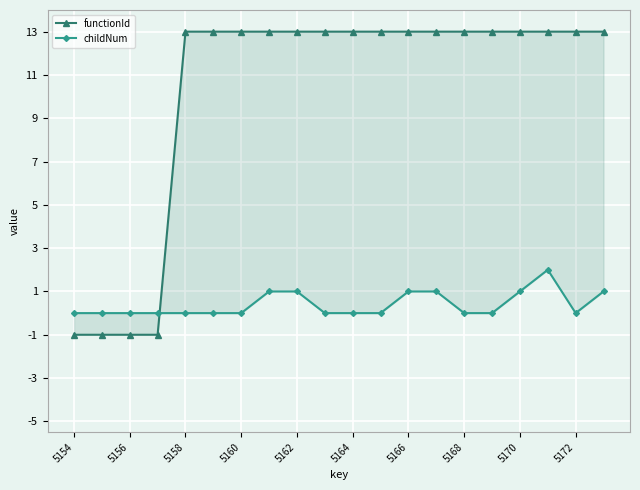

Which series has the largest total across all categories?

functionId